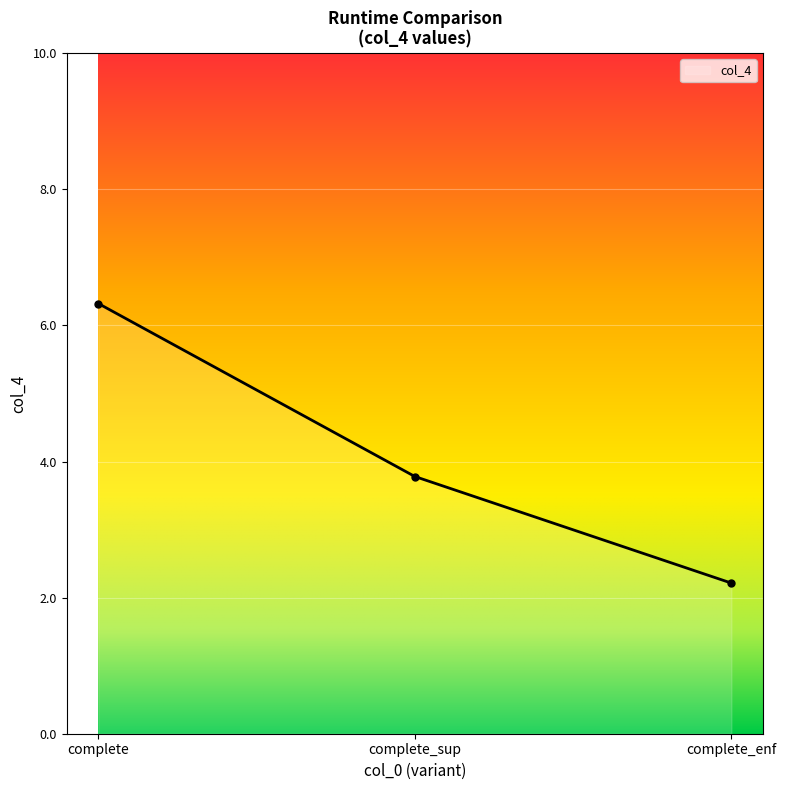

What position from the right is complete?

3